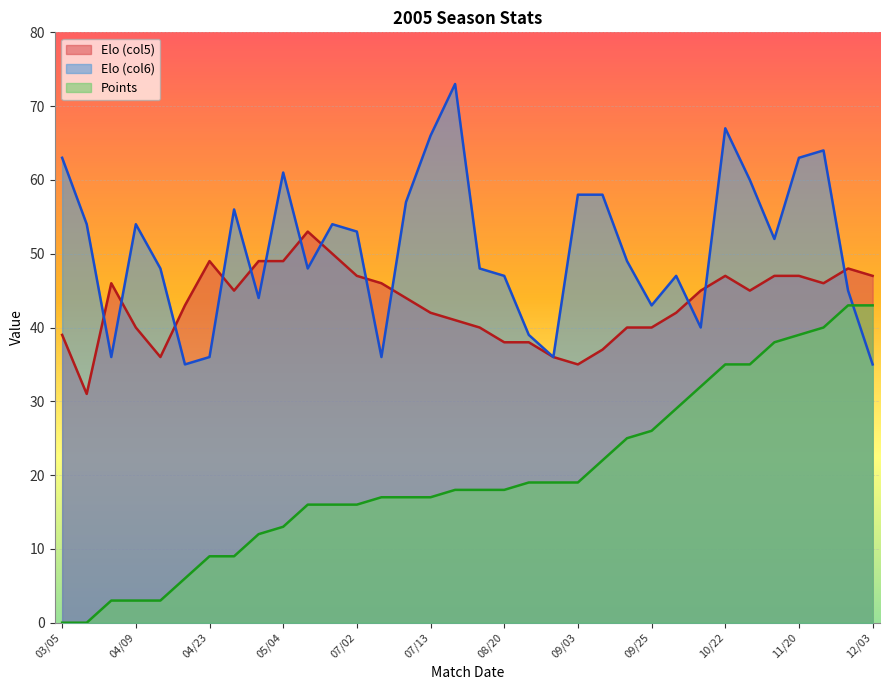

After their last crossing, which series has the higher values: Elo (col6) or Elo (col5)?

Elo (col5)